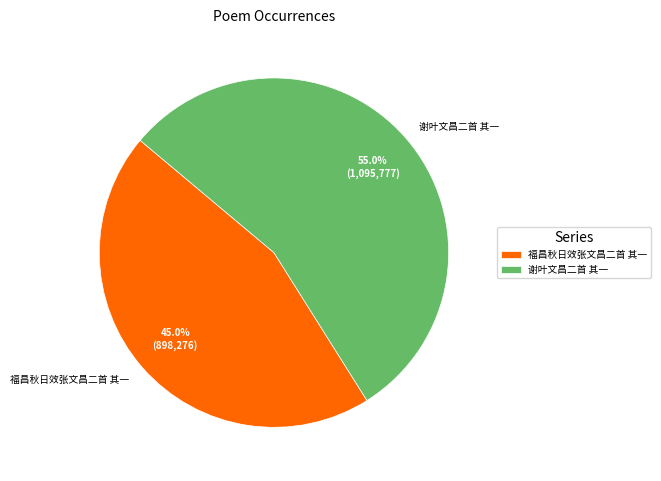

Approximately how many times larger is the value at 福昌秋日效张文昌二首 其一 compared to 谢叶文昌二首 其一?

0.8